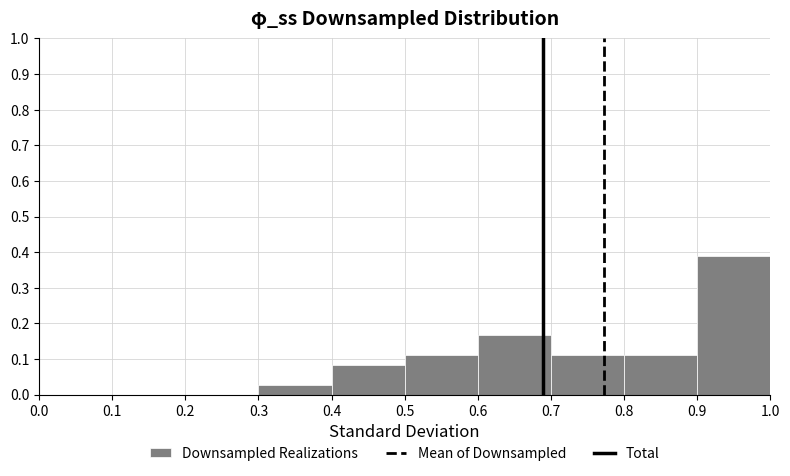

How tall is the bar that spans 0.3 to 0.4 on the x-axis? The values are not printed on the chart, so give them approximately, as read against the axis.

0.03